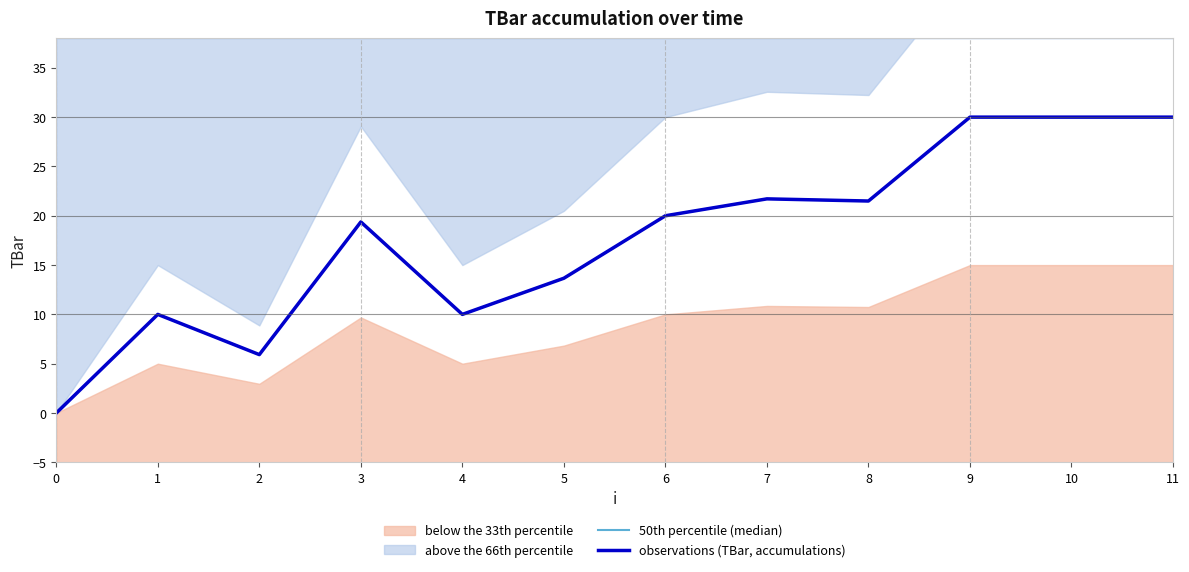

True or false: observations (TBar, accumulations) and 50th percentile (median) intersect in this chart.

False